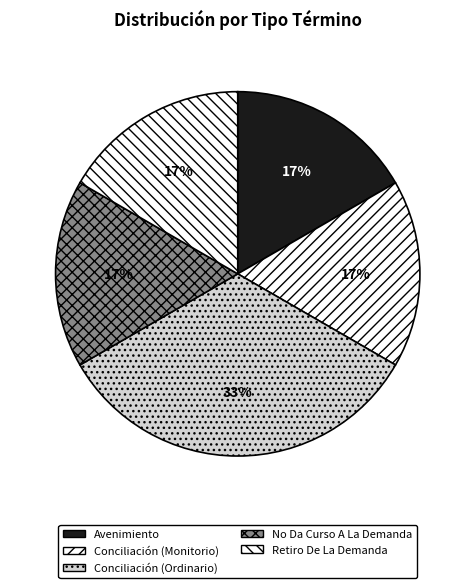

Which has a higher value, Avenimiento or Retiro De La Demanda?

Avenimiento